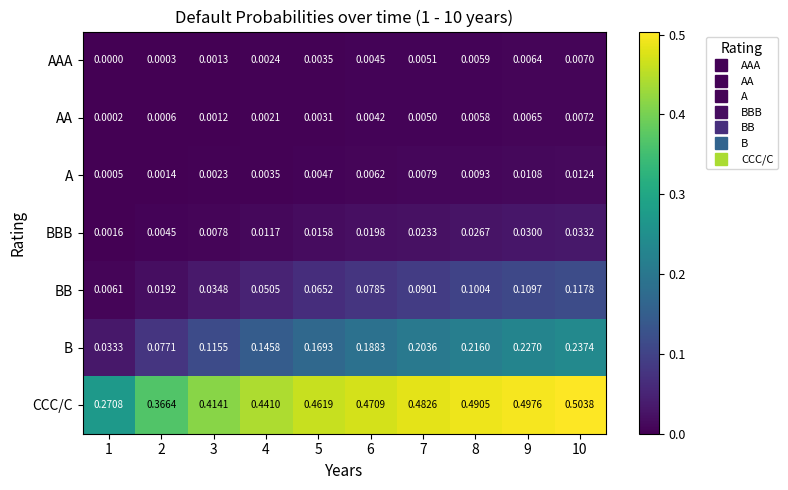

List the series in order of their peak value, lowest first.

AAA, AA, A, BBB, BB, B, CCC/C